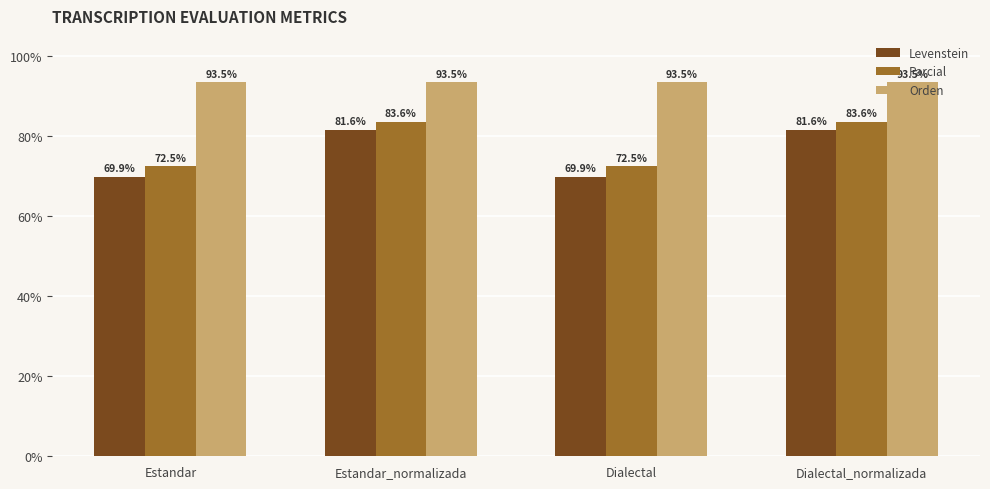

What is the maximum value shown in the chart?

93.5